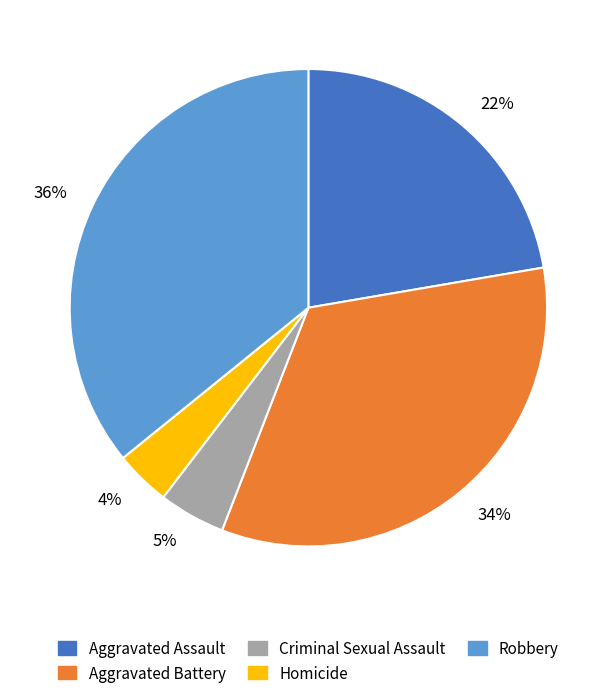

To the nearest percent, what portion does 22% represent?

22%